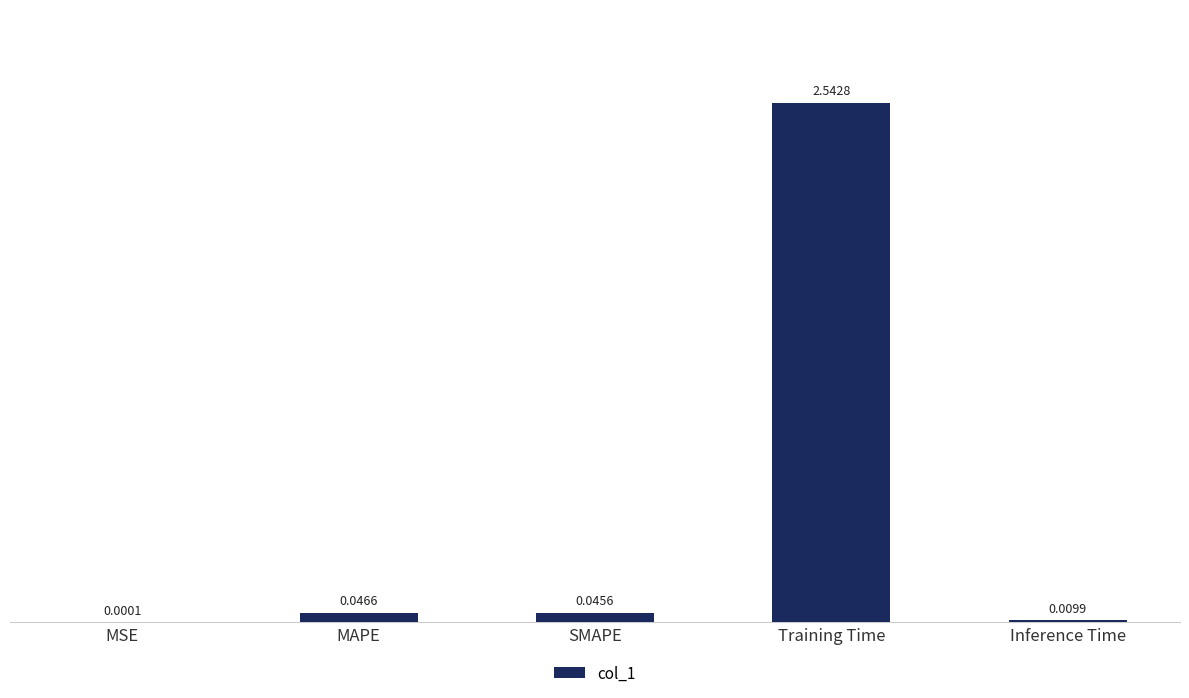

Where is the data nearest to the value 1?

MAPE